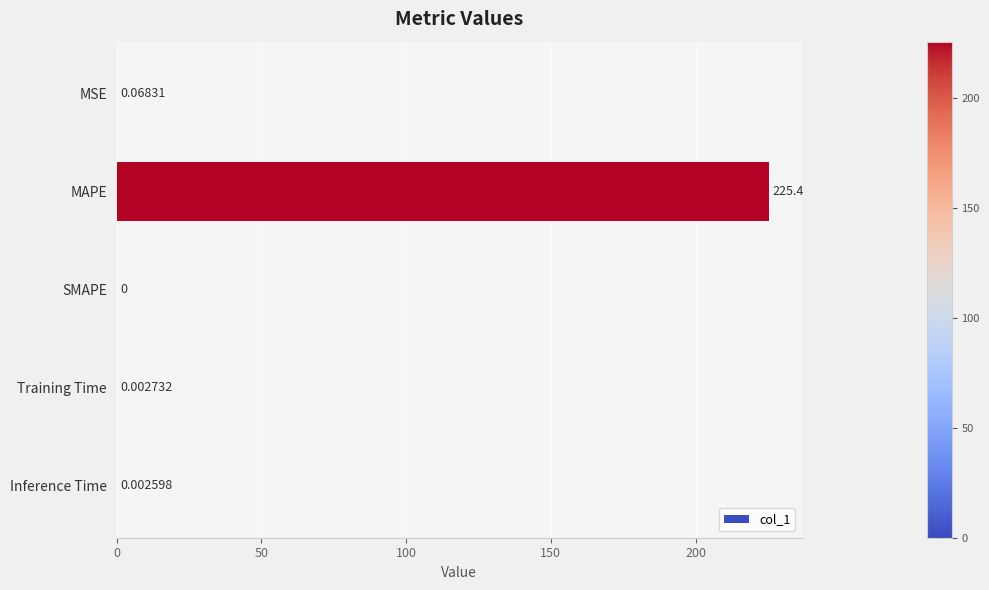

How many data points are above 0?

4